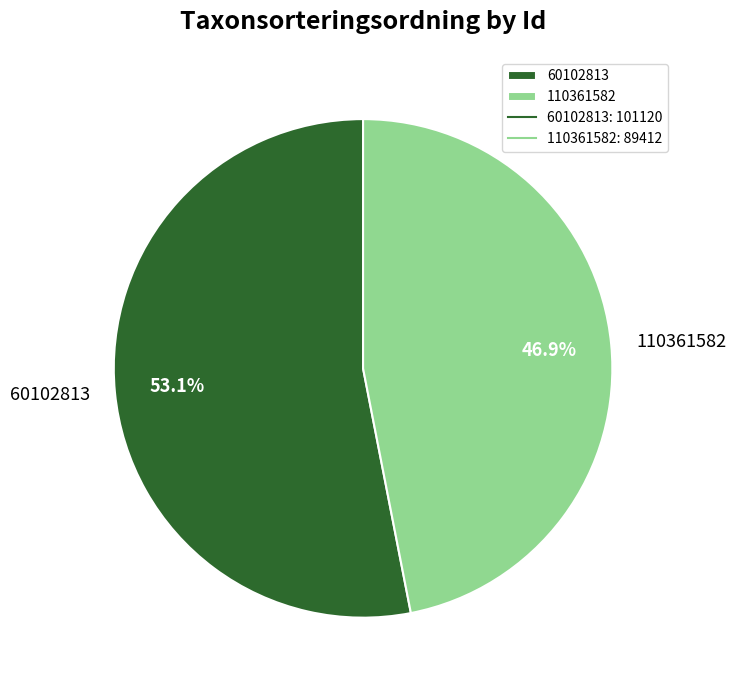

Count the number of slices in the pie.

2